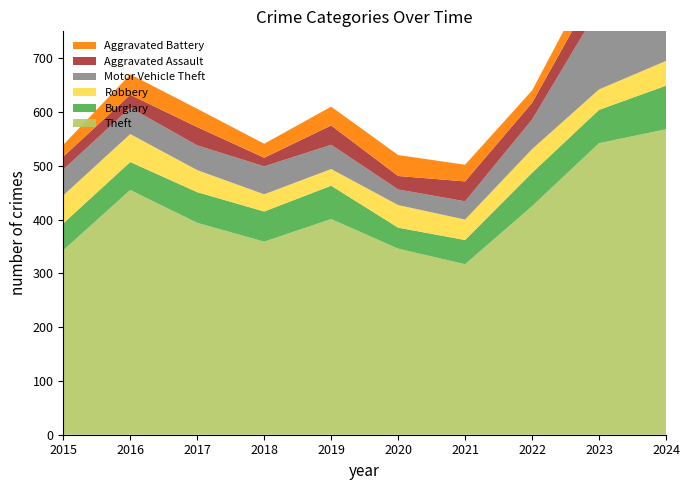

Reading left to right, transcribe all the data shown in this chart.

Theft: 343	455	394	359	401	346	317	425	542	568
Burglary: 50	52	57	56	62	39	45	62	62	81
Robbery: 52	52	41	32	31	42	38	44	38	46
Motor Vehicle Theft: 48	49	46	52	45	29	34	55	152	130
Aggravated Assault: 24	24	34	16	36	25	37	31	46	39
Aggravated Battery: 22	38	34	26	35	39	31	23	35	51